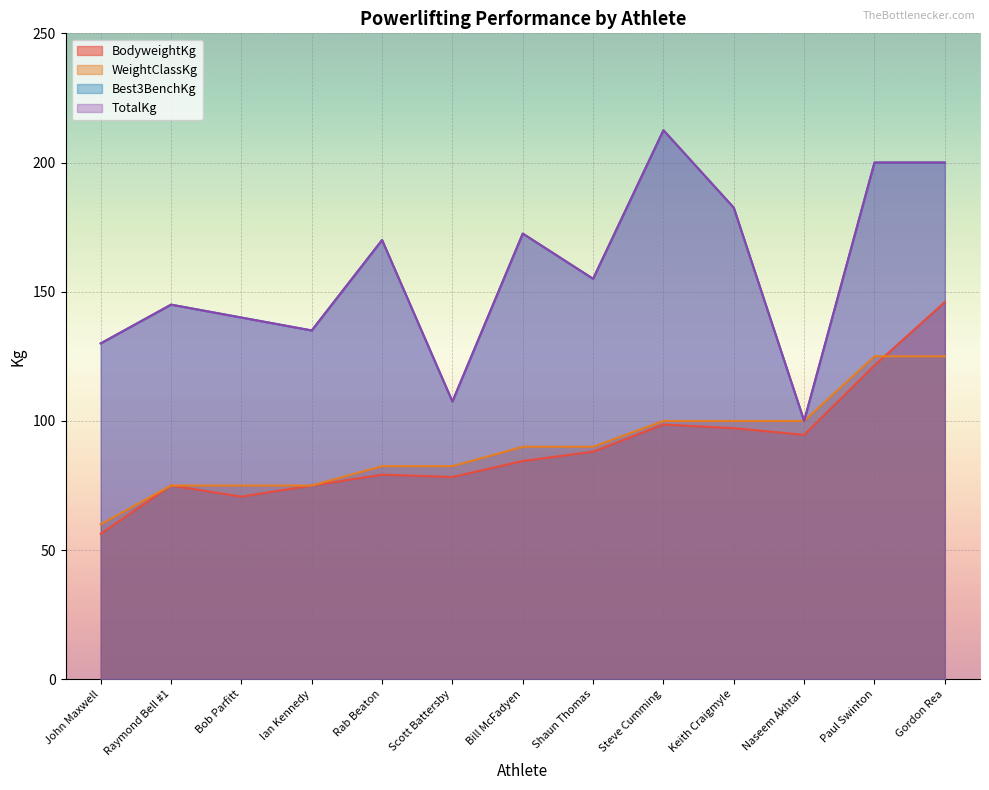

What is the difference between the maximum and second lowest values in the Best3BenchKg series?

105.0